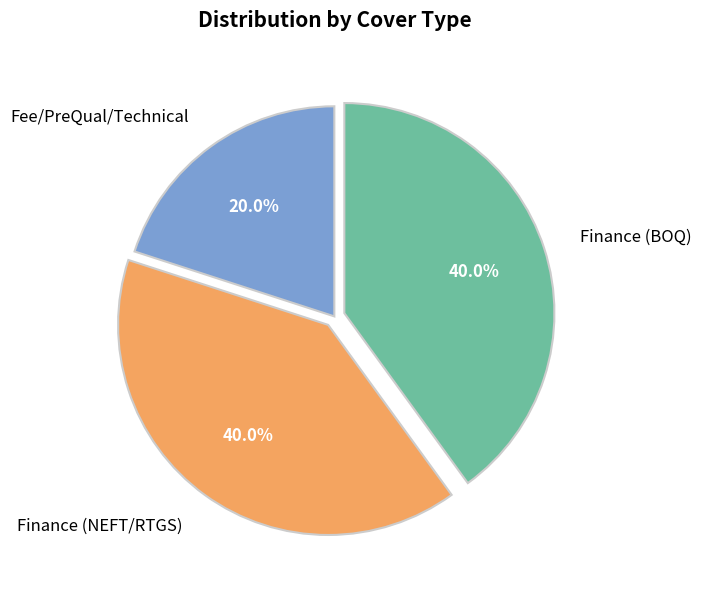

What percentage do Finance (BOQ) and Fee/PreQual/Technical together represent?

60.0%